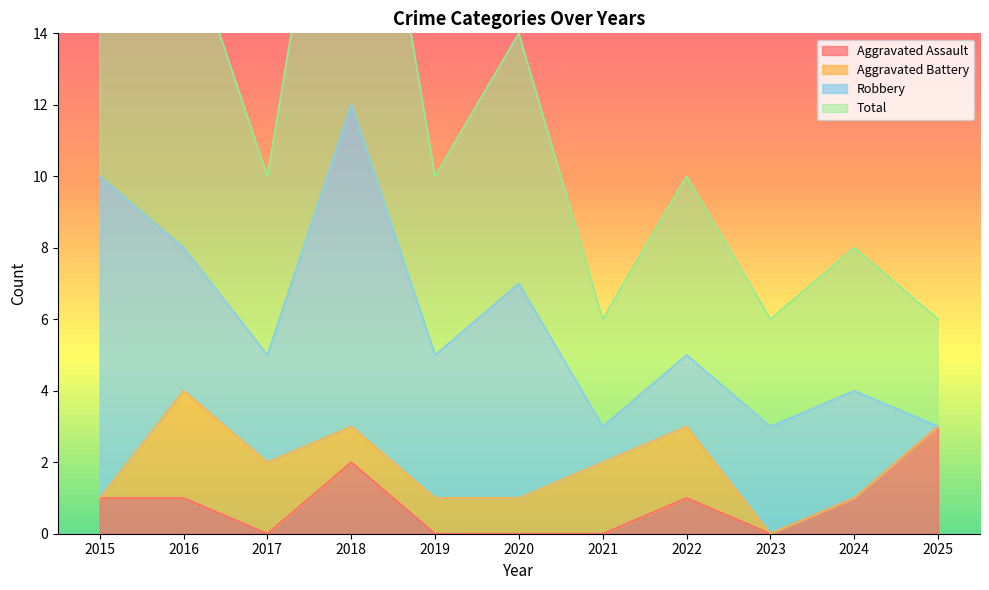

What is the value of the Aggravated Assault point at the 2nd from the left?

1